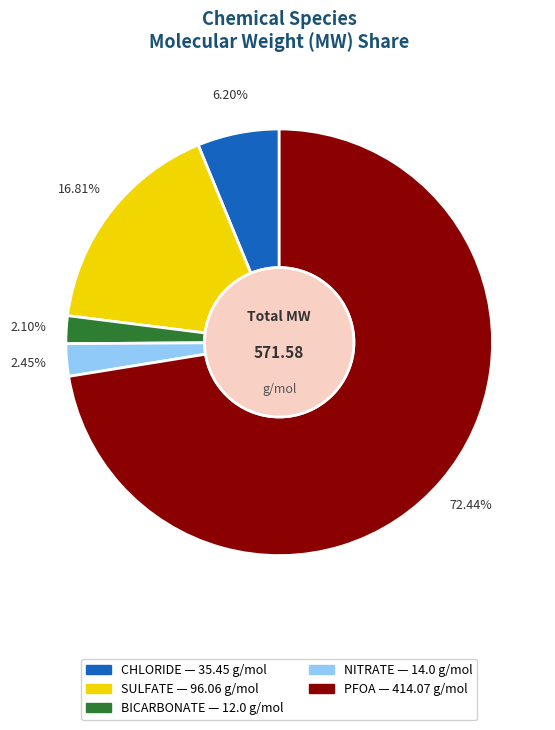

Is there a majority slice in this chart?

Yes